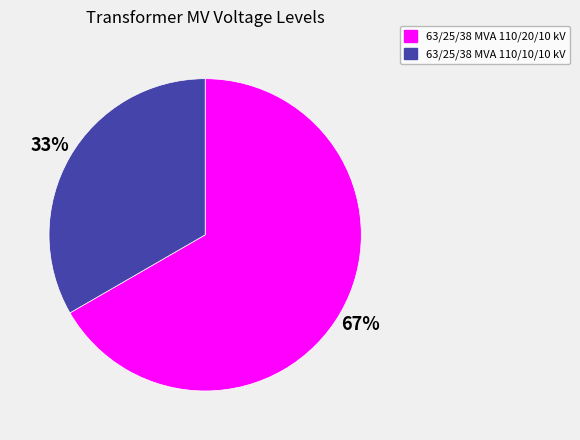

Does any single category account for the majority?

Yes